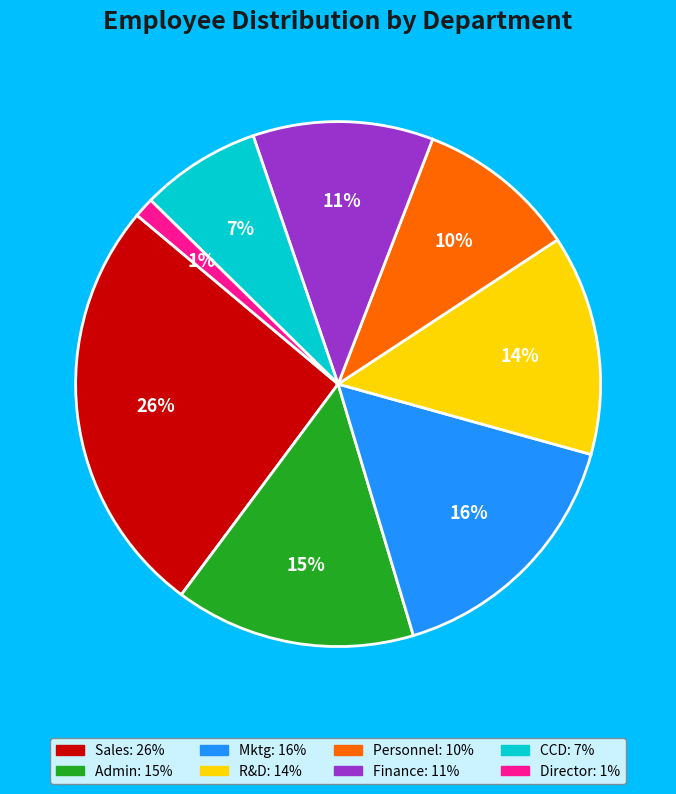

Which category has the biggest portion of the pie?

Sales